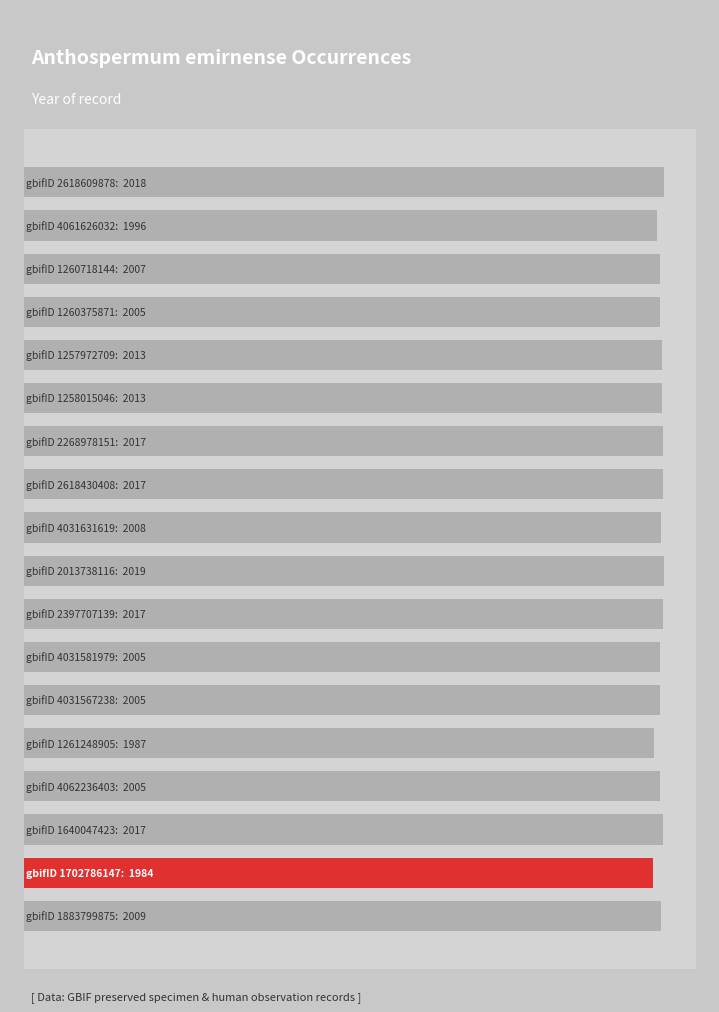

Are the bars horizontal?

Yes